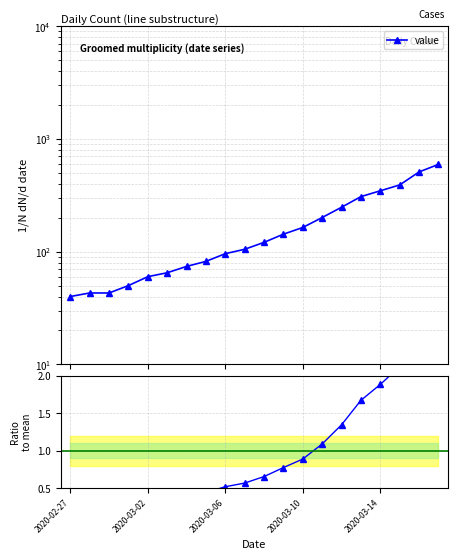

Where does the value series first go above 121?

11